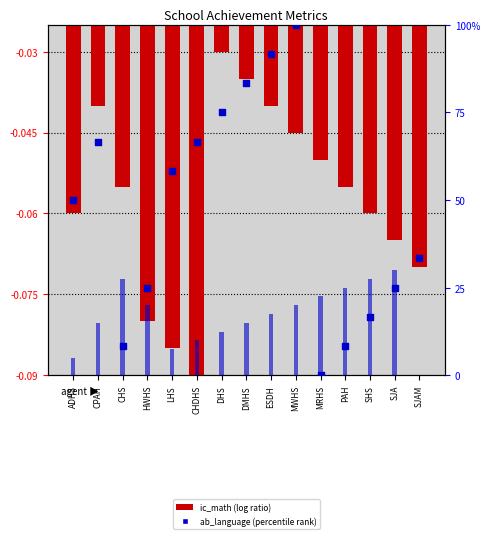

At which category is the sum across all series the highest?

MWHS